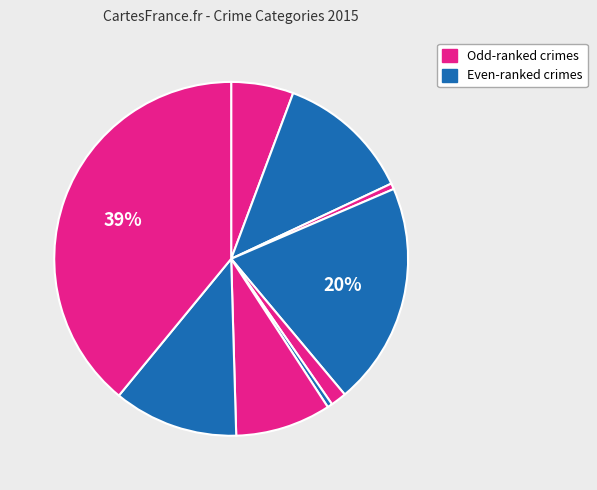

How many segments does this pie chart have?

9